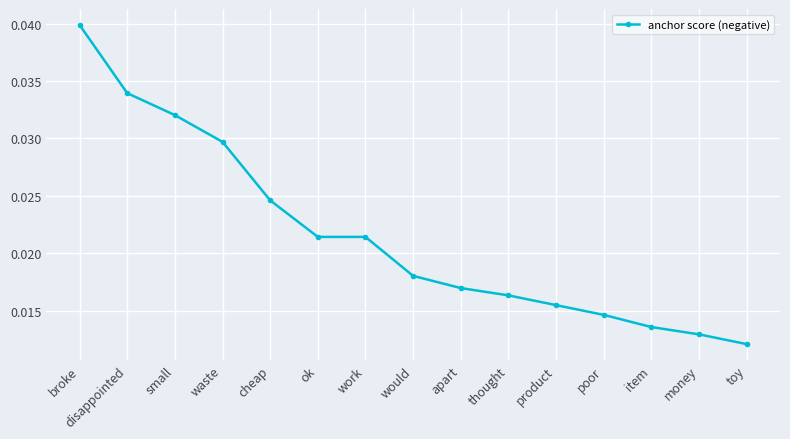

Which has a higher value, product or would?

would